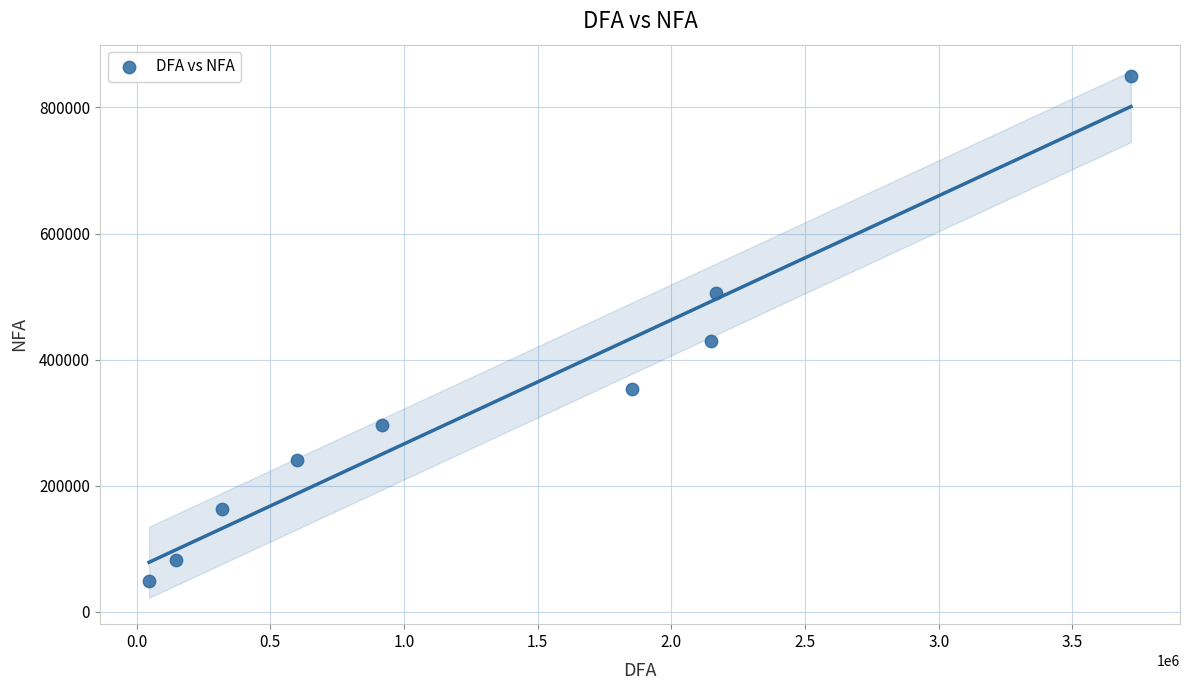

What Y value in the scatter plot is closest to 449493?

429232